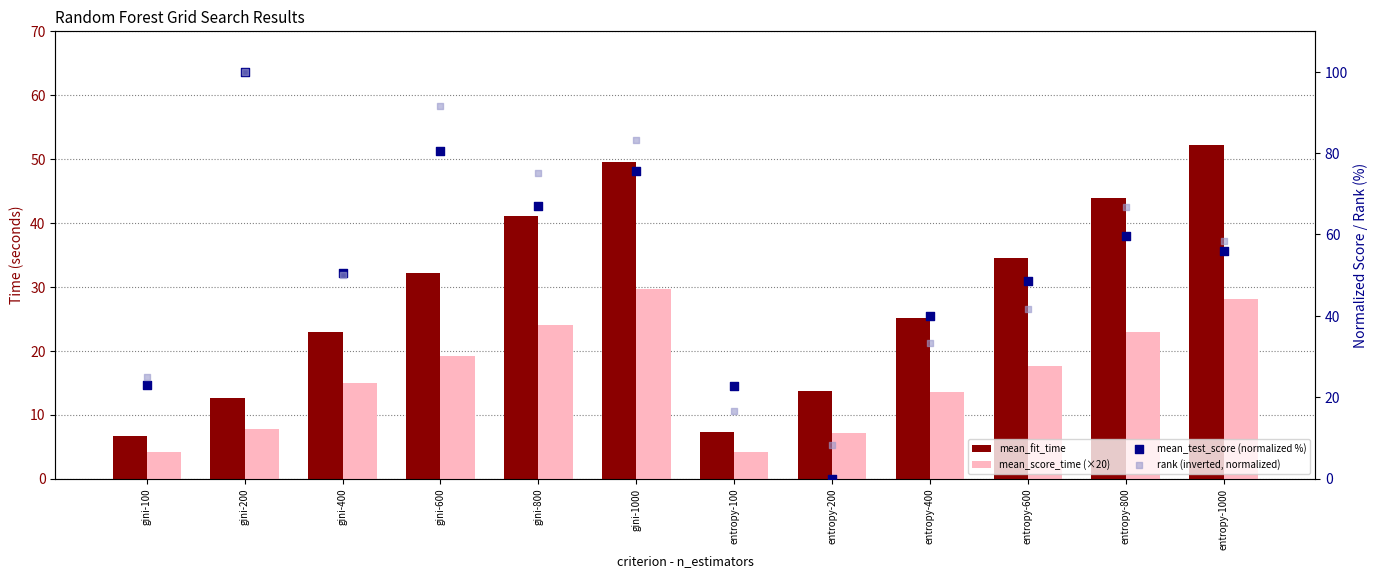

What is the total value across all series at gini-800?

207.2